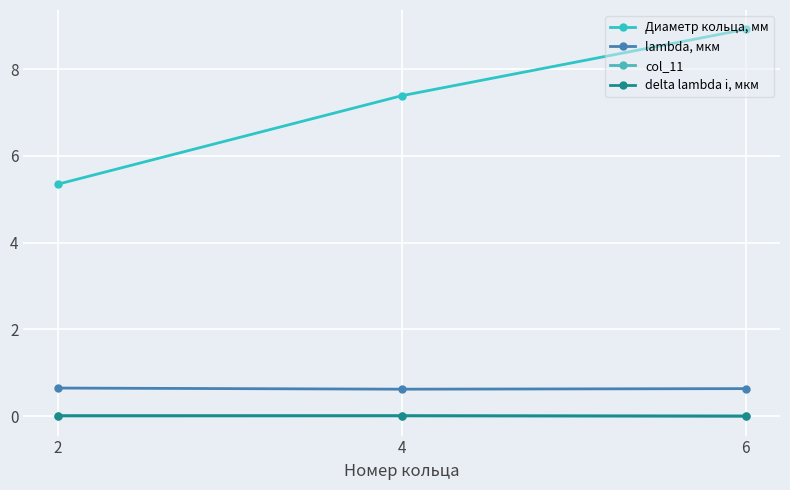

The col_11 series shows 0.0 at 2. True or false?

True